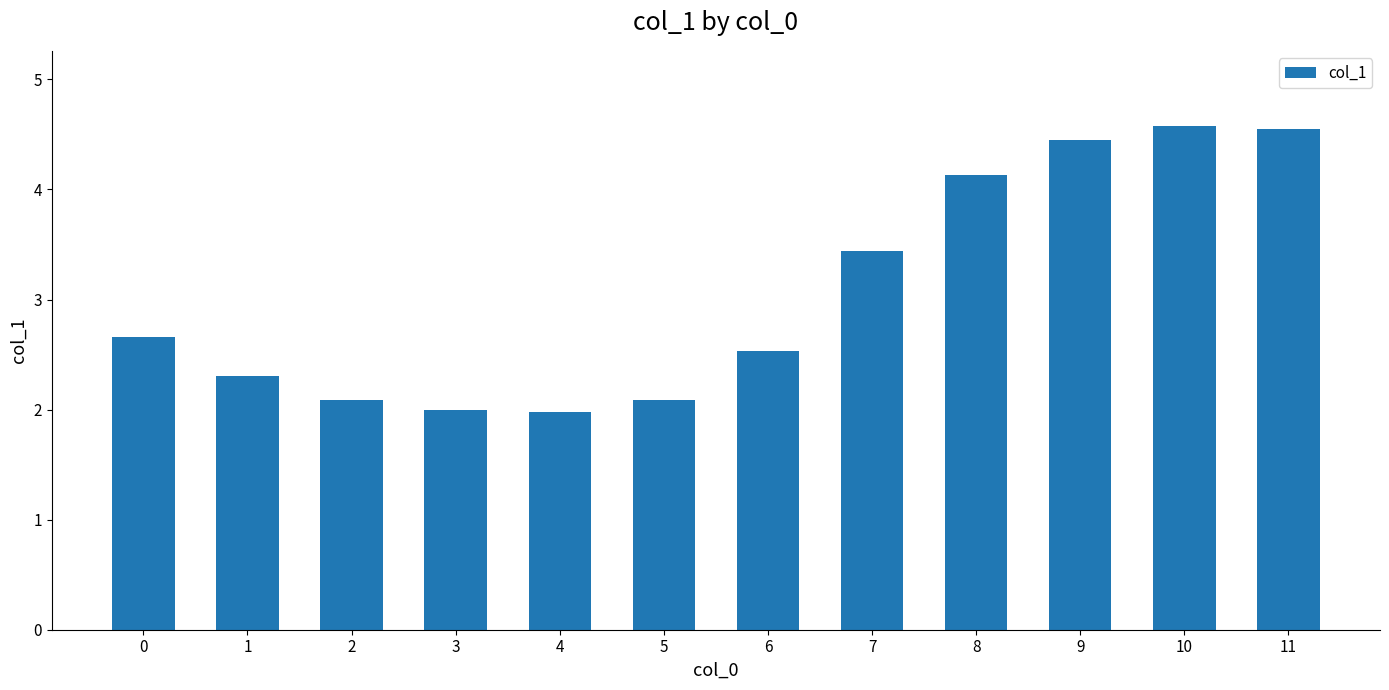

What is the value of the 1st bar from the left?

2.7